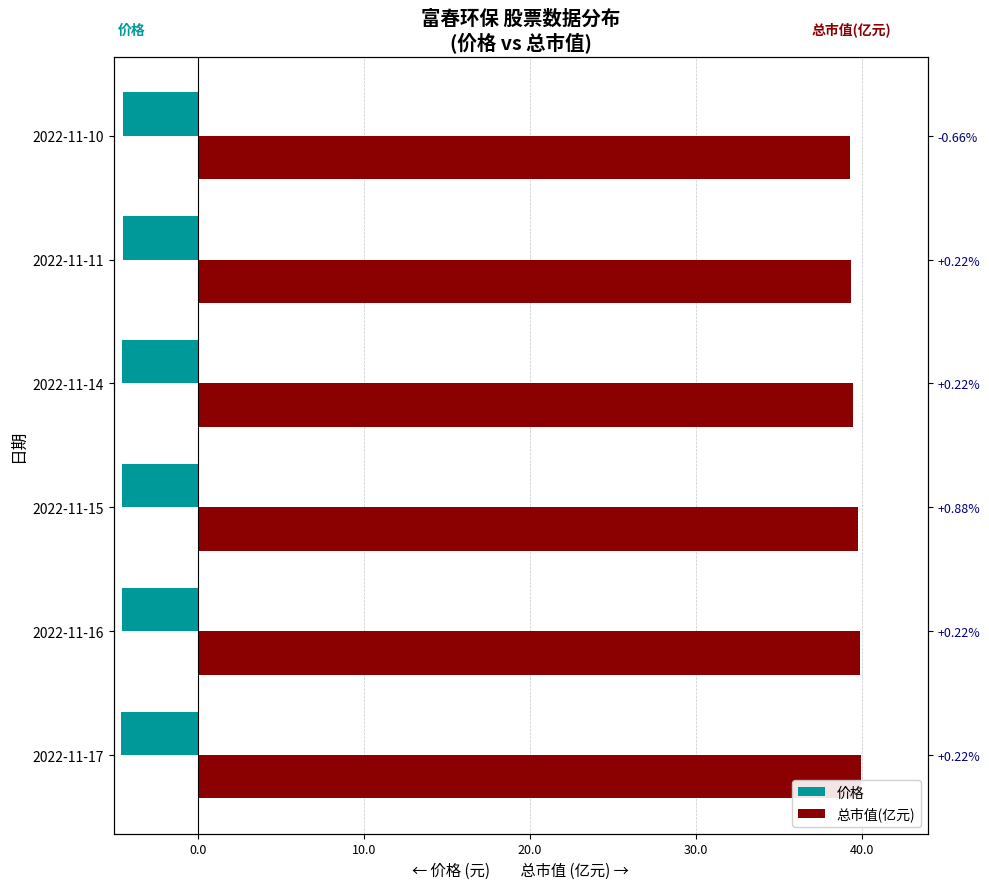

The value of 总市值(亿元) at 2022-11-15 is 65.6. True or false?

False